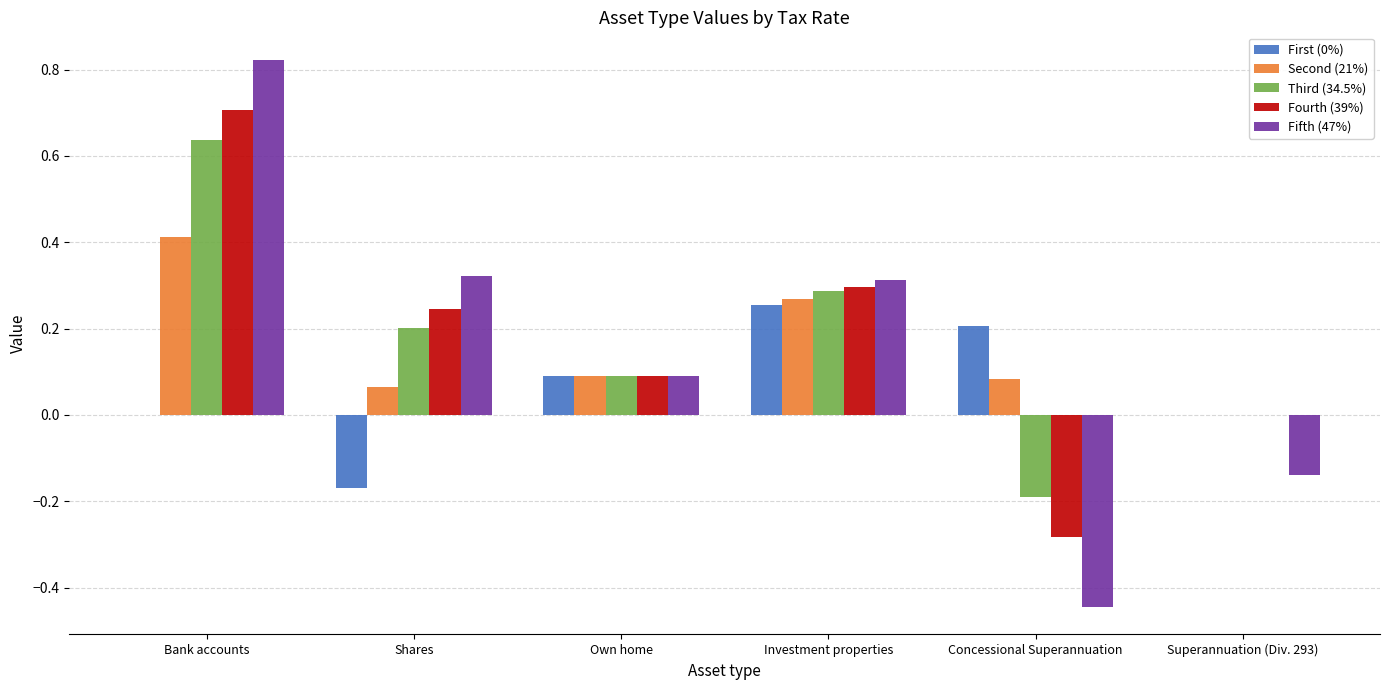

What are all the series names shown in the legend?

First (0%), Second (21%), Third (34.5%), Fourth (39%), Fifth (47%)